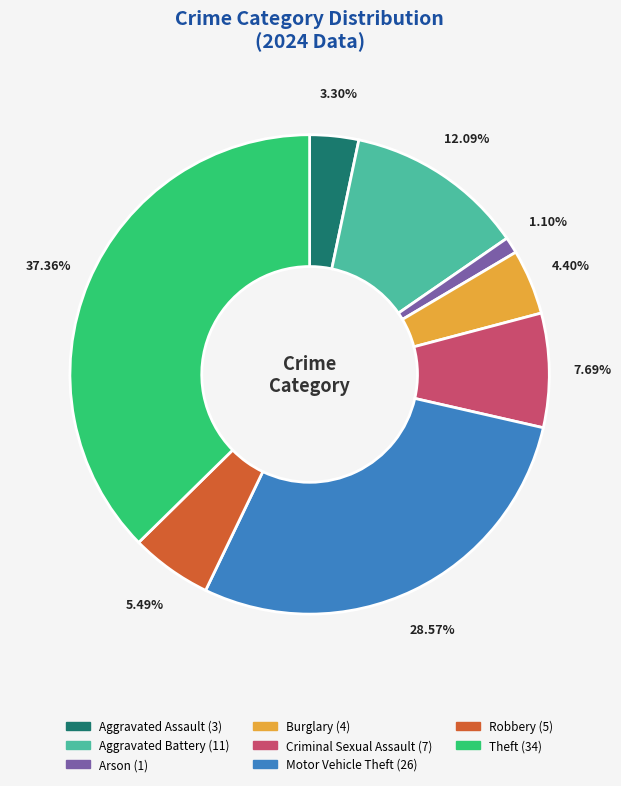

Is there any slice that represents more than half of the pie?

No